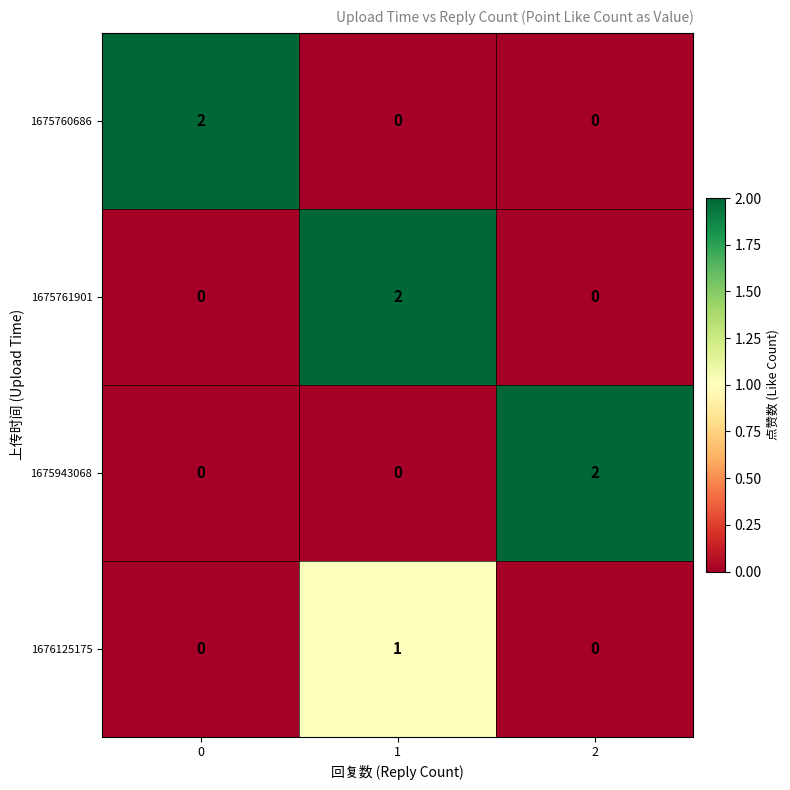

True or false: 1675943068 has a value of -1 at 1.

False